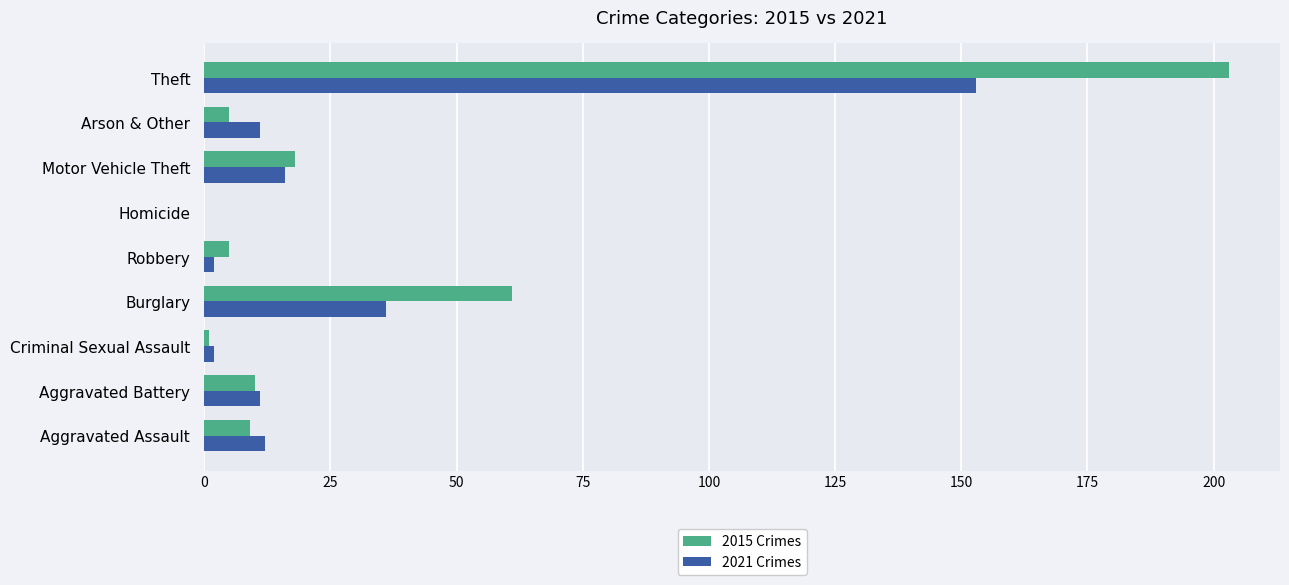

Which series changed the most between Aggravated Assault and Burglary?

2015 Crimes